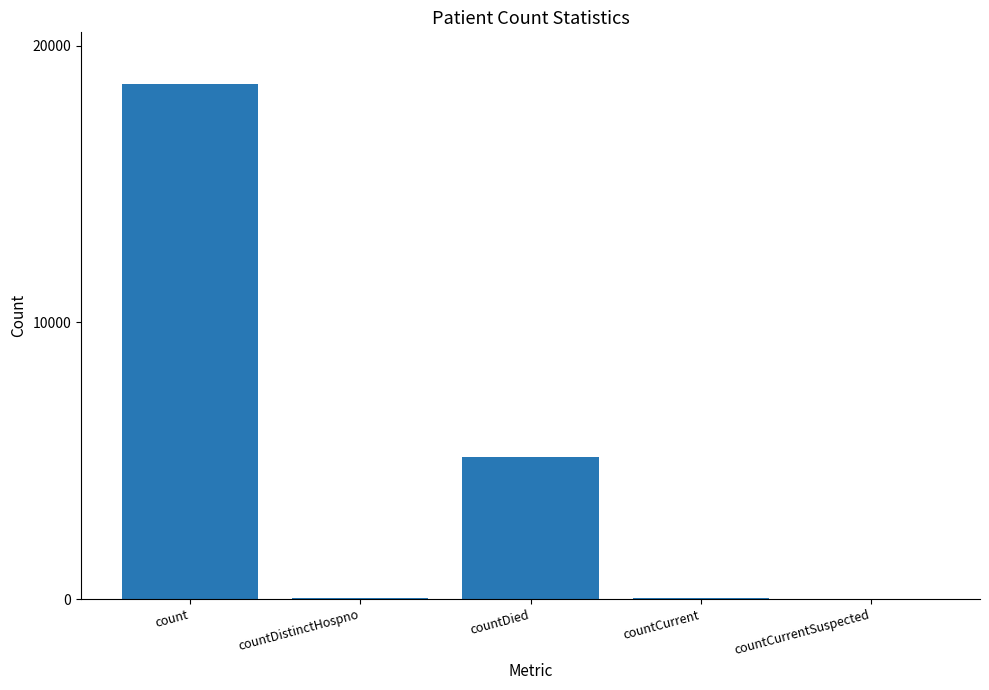

True or false: the data shows 55 at countCurrent.

True